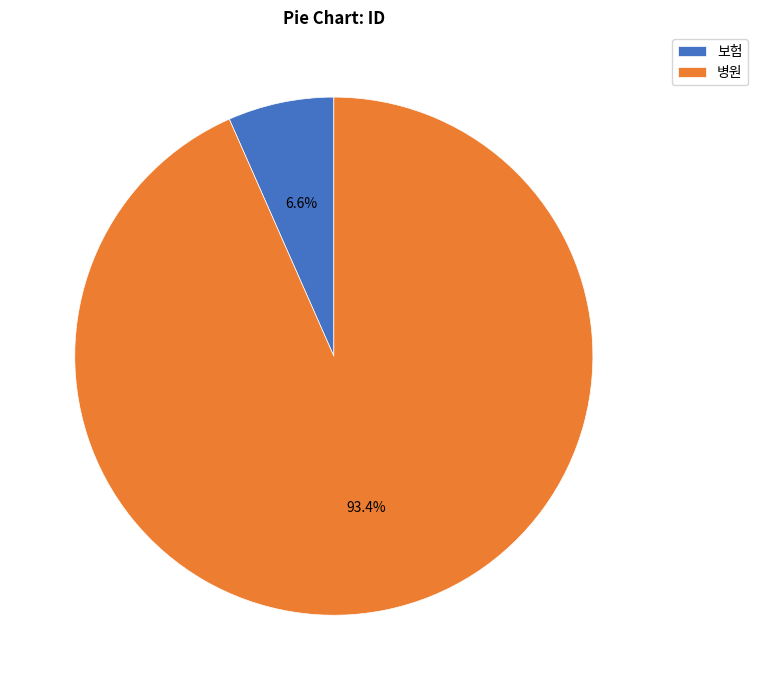

To the nearest percent, what percentage of the pie is 병원?

93%